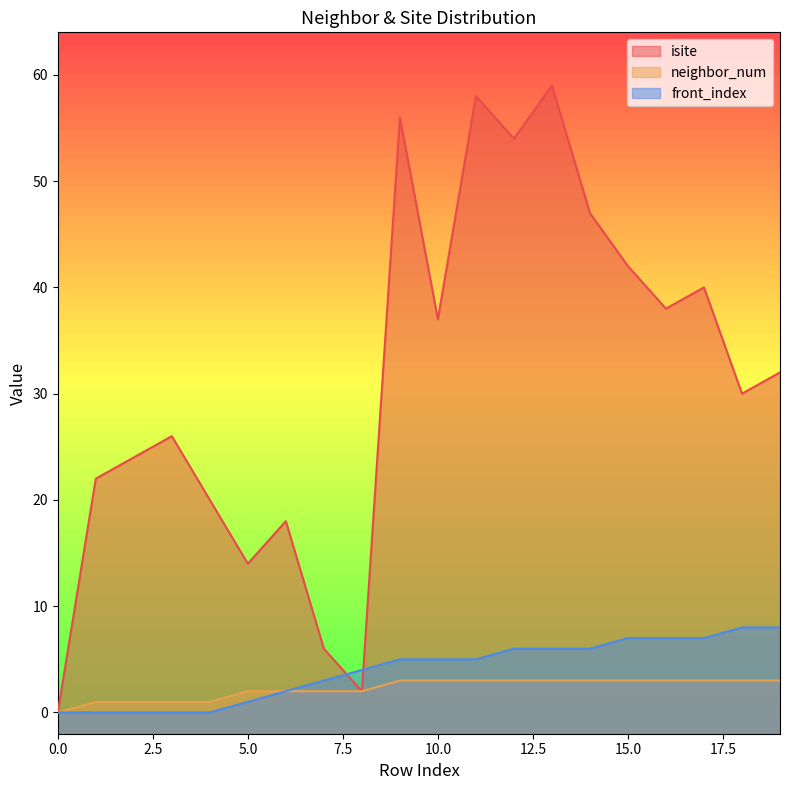

At how many categories does at least one series exceed 27?

11